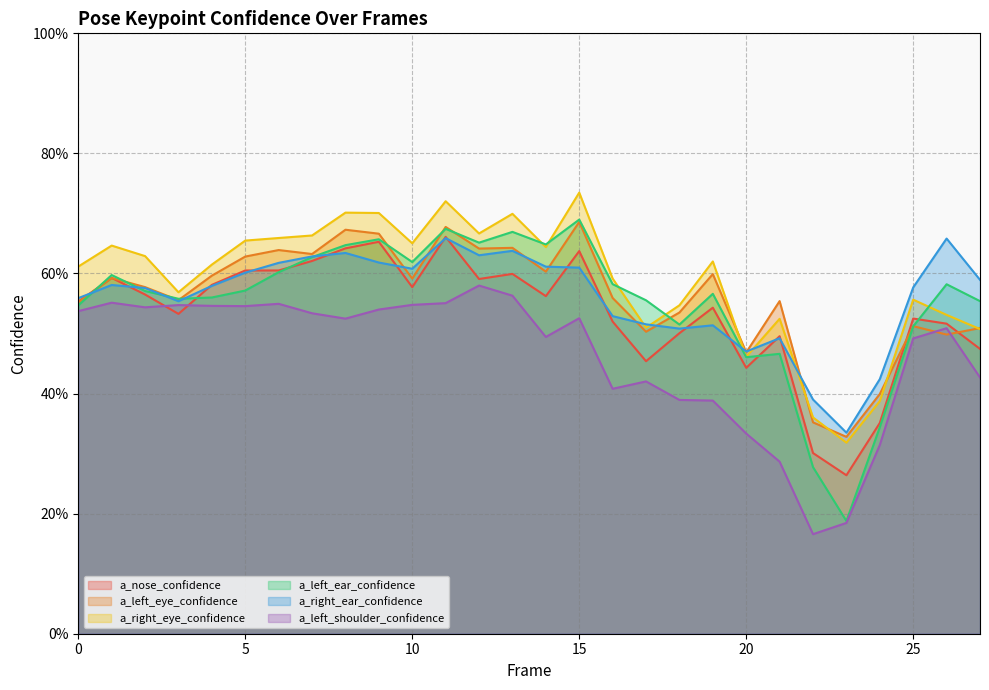

Read the a_left_eye_confidence value at 9.

0.7